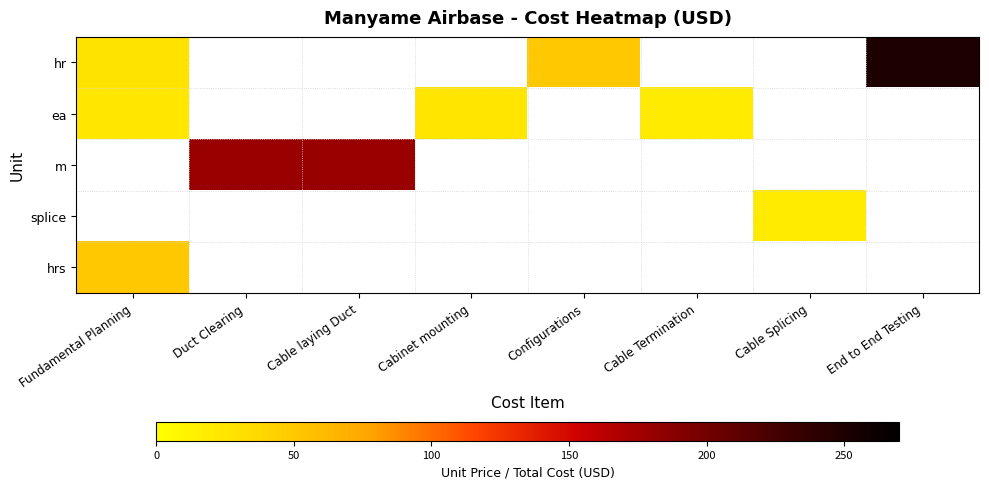

What is the maximum value shown in the chart?

250.0